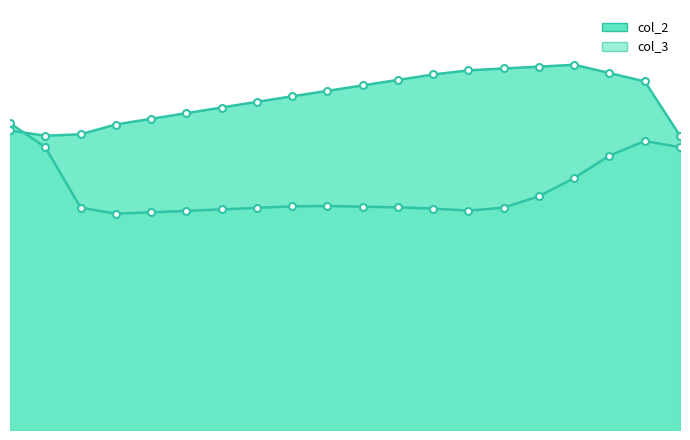

What is the average value of the col_2 series?

74.3